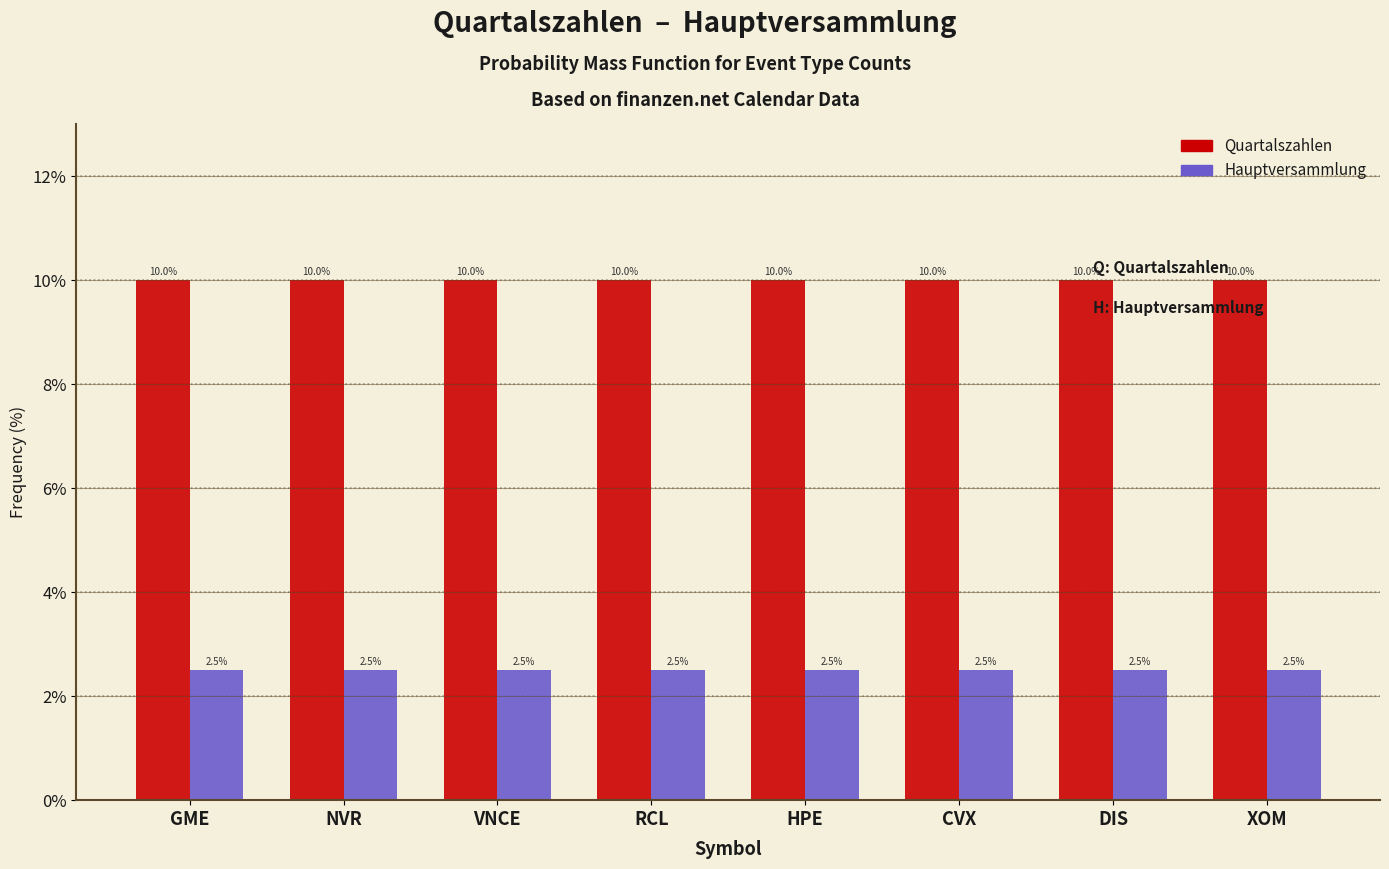

What is the sum of all Quartalszahlen values?

80.0